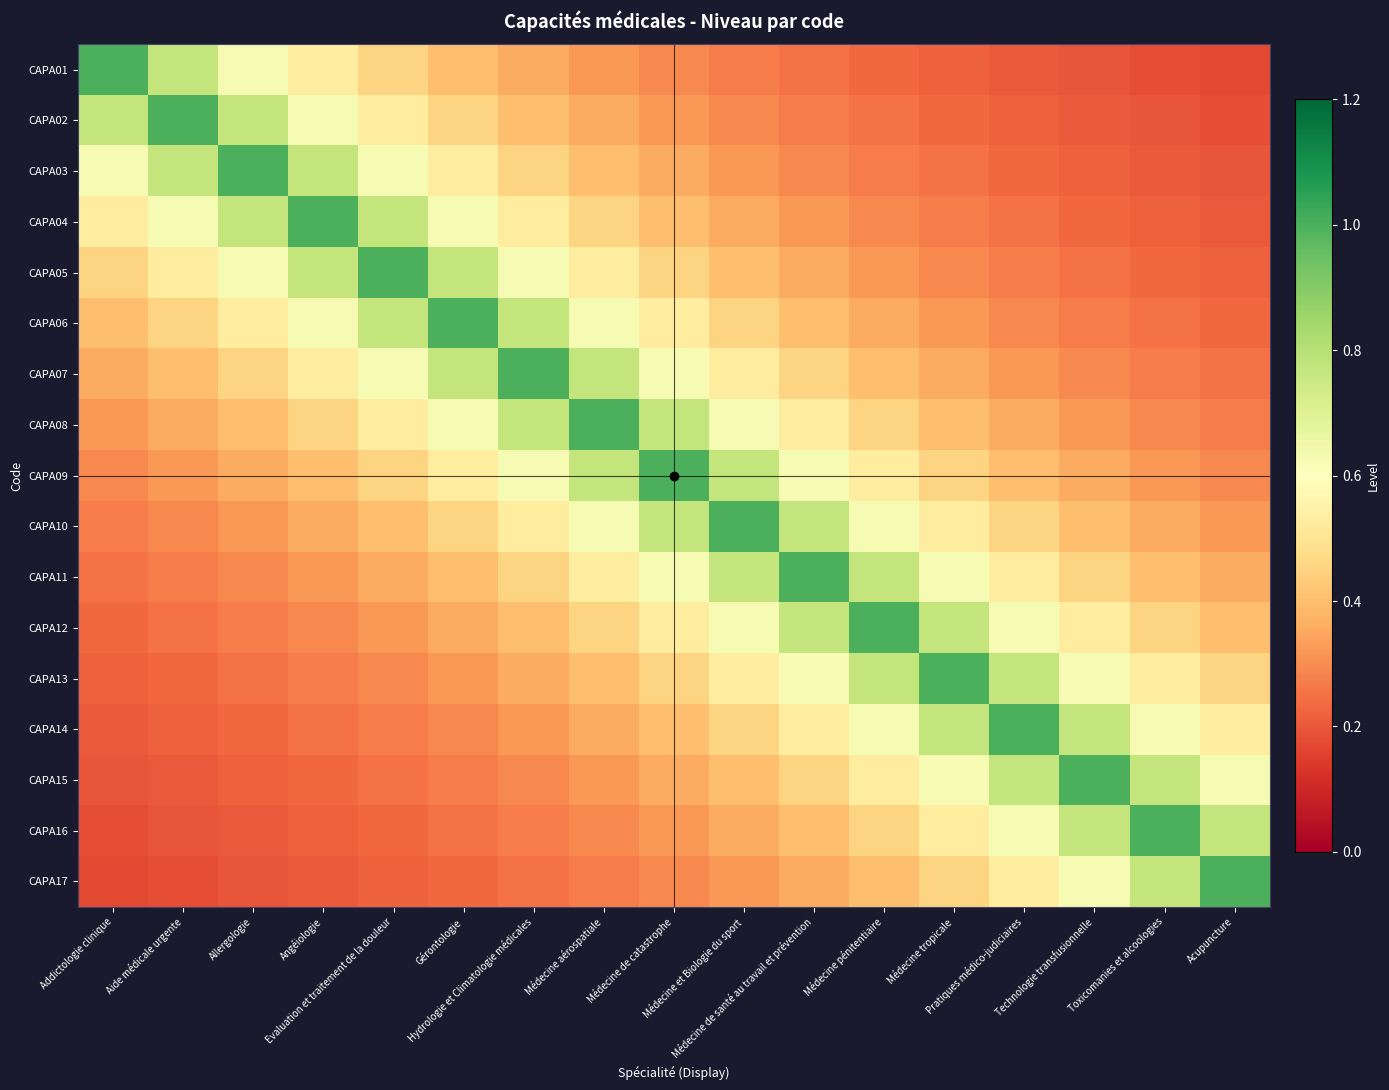

Reading right to left, what are all the values shown in this chart?

CAPA01: Acupuncture=0.2	Toxicomanies et alcoologies=0.2	Technologie transfusionnelle=0.2	Pratiques médico-judiciaires=0.2	Médecine tropicale=0.2	Médecine pénitentiaire=0.2	Médecine de santé au travail et prévention=0.2	Médecine et Biologie du sport=0.3	Médecine de catastrophe=0.3	Médecine aérospatiale=0.3	Hydrologie et Climatologie médicales=0.4	Gérontologie=0.4	Evaluation et traitement de la douleur=0.5	Angéiologie=0.5	Allergologie=0.6	Aide médicale urgente=0.8	Addictologie clinique=1.0
CAPA02: Acupuncture=0.2	Toxicomanies et alcoologies=0.2	Technologie transfusionnelle=0.2	Pratiques médico-judiciaires=0.2	Médecine tropicale=0.2	Médecine pénitentiaire=0.2	Médecine de santé au travail et prévention=0.3	Médecine et Biologie du sport=0.3	Médecine de catastrophe=0.3	Médecine aérospatiale=0.4	Hydrologie et Climatologie médicales=0.4	Gérontologie=0.5	Evaluation et traitement de la douleur=0.5	Angéiologie=0.6	Allergologie=0.8	Aide médicale urgente=1.0	Addictologie clinique=0.8
CAPA03: Acupuncture=0.2	Toxicomanies et alcoologies=0.2	Technologie transfusionnelle=0.2	Pratiques médico-judiciaires=0.2	Médecine tropicale=0.2	Médecine pénitentiaire=0.3	Médecine de santé au travail et prévention=0.3	Médecine et Biologie du sport=0.3	Médecine de catastrophe=0.4	Médecine aérospatiale=0.4	Hydrologie et Climatologie médicales=0.5	Gérontologie=0.5	Evaluation et traitement de la douleur=0.6	Angéiologie=0.8	Allergologie=1.0	Aide médicale urgente=0.8	Addictologie clinique=0.6
CAPA04: Acupuncture=0.2	Toxicomanies et alcoologies=0.2	Technologie transfusionnelle=0.2	Pratiques médico-judiciaires=0.2	Médecine tropicale=0.3	Médecine pénitentiaire=0.3	Médecine de santé au travail et prévention=0.3	Médecine et Biologie du sport=0.4	Médecine de catastrophe=0.4	Médecine aérospatiale=0.5	Hydrologie et Climatologie médicales=0.5	Gérontologie=0.6	Evaluation et traitement de la douleur=0.8	Angéiologie=1.0	Allergologie=0.8	Aide médicale urgente=0.6	Addictologie clinique=0.5
CAPA05: Acupuncture=0.2	Toxicomanies et alcoologies=0.2	Technologie transfusionnelle=0.2	Pratiques médico-judiciaires=0.3	Médecine tropicale=0.3	Médecine pénitentiaire=0.3	Médecine de santé au travail et prévention=0.4	Médecine et Biologie du sport=0.4	Médecine de catastrophe=0.5	Médecine aérospatiale=0.5	Hydrologie et Climatologie médicales=0.6	Gérontologie=0.8	Evaluation et traitement de la douleur=1.0	Angéiologie=0.8	Allergologie=0.6	Aide médicale urgente=0.5	Addictologie clinique=0.5
CAPA06: Acupuncture=0.2	Toxicomanies et alcoologies=0.2	Technologie transfusionnelle=0.3	Pratiques médico-judiciaires=0.3	Médecine tropicale=0.3	Médecine pénitentiaire=0.4	Médecine de santé au travail et prévention=0.4	Médecine et Biologie du sport=0.5	Médecine de catastrophe=0.5	Médecine aérospatiale=0.6	Hydrologie et Climatologie médicales=0.8	Gérontologie=1.0	Evaluation et traitement de la douleur=0.8	Angéiologie=0.6	Allergologie=0.5	Aide médicale urgente=0.5	Addictologie clinique=0.4
CAPA07: Acupuncture=0.2	Toxicomanies et alcoologies=0.3	Technologie transfusionnelle=0.3	Pratiques médico-judiciaires=0.3	Médecine tropicale=0.4	Médecine pénitentiaire=0.4	Médecine de santé au travail et prévention=0.5	Médecine et Biologie du sport=0.5	Médecine de catastrophe=0.6	Médecine aérospatiale=0.8	Hydrologie et Climatologie médicales=1.0	Gérontologie=0.8	Evaluation et traitement de la douleur=0.6	Angéiologie=0.5	Allergologie=0.5	Aide médicale urgente=0.4	Addictologie clinique=0.4
CAPA08: Acupuncture=0.3	Toxicomanies et alcoologies=0.3	Technologie transfusionnelle=0.3	Pratiques médico-judiciaires=0.4	Médecine tropicale=0.4	Médecine pénitentiaire=0.5	Médecine de santé au travail et prévention=0.5	Médecine et Biologie du sport=0.6	Médecine de catastrophe=0.8	Médecine aérospatiale=1.0	Hydrologie et Climatologie médicales=0.8	Gérontologie=0.6	Evaluation et traitement de la douleur=0.5	Angéiologie=0.5	Allergologie=0.4	Aide médicale urgente=0.4	Addictologie clinique=0.3
CAPA09: Acupuncture=0.3	Toxicomanies et alcoologies=0.3	Technologie transfusionnelle=0.4	Pratiques médico-judiciaires=0.4	Médecine tropicale=0.5	Médecine pénitentiaire=0.5	Médecine de santé au travail et prévention=0.6	Médecine et Biologie du sport=0.8	Médecine de catastrophe=1.0	Médecine aérospatiale=0.8	Hydrologie et Climatologie médicales=0.6	Gérontologie=0.5	Evaluation et traitement de la douleur=0.5	Angéiologie=0.4	Allergologie=0.4	Aide médicale urgente=0.3	Addictologie clinique=0.3
CAPA10: Acupuncture=0.3	Toxicomanies et alcoologies=0.4	Technologie transfusionnelle=0.4	Pratiques médico-judiciaires=0.5	Médecine tropicale=0.5	Médecine pénitentiaire=0.6	Médecine de santé au travail et prévention=0.8	Médecine et Biologie du sport=1.0	Médecine de catastrophe=0.8	Médecine aérospatiale=0.6	Hydrologie et Climatologie médicales=0.5	Gérontologie=0.5	Evaluation et traitement de la douleur=0.4	Angéiologie=0.4	Allergologie=0.3	Aide médicale urgente=0.3	Addictologie clinique=0.3
CAPA11: Acupuncture=0.4	Toxicomanies et alcoologies=0.4	Technologie transfusionnelle=0.5	Pratiques médico-judiciaires=0.5	Médecine tropicale=0.6	Médecine pénitentiaire=0.8	Médecine de santé au travail et prévention=1.0	Médecine et Biologie du sport=0.8	Médecine de catastrophe=0.6	Médecine aérospatiale=0.5	Hydrologie et Climatologie médicales=0.5	Gérontologie=0.4	Evaluation et traitement de la douleur=0.4	Angéiologie=0.3	Allergologie=0.3	Aide médicale urgente=0.3	Addictologie clinique=0.2
CAPA12: Acupuncture=0.4	Toxicomanies et alcoologies=0.5	Technologie transfusionnelle=0.5	Pratiques médico-judiciaires=0.6	Médecine tropicale=0.8	Médecine pénitentiaire=1.0	Médecine de santé au travail et prévention=0.8	Médecine et Biologie du sport=0.6	Médecine de catastrophe=0.5	Médecine aérospatiale=0.5	Hydrologie et Climatologie médicales=0.4	Gérontologie=0.4	Evaluation et traitement de la douleur=0.3	Angéiologie=0.3	Allergologie=0.3	Aide médicale urgente=0.2	Addictologie clinique=0.2
CAPA13: Acupuncture=0.5	Toxicomanies et alcoologies=0.5	Technologie transfusionnelle=0.6	Pratiques médico-judiciaires=0.8	Médecine tropicale=1.0	Médecine pénitentiaire=0.8	Médecine de santé au travail et prévention=0.6	Médecine et Biologie du sport=0.5	Médecine de catastrophe=0.5	Médecine aérospatiale=0.4	Hydrologie et Climatologie médicales=0.4	Gérontologie=0.3	Evaluation et traitement de la douleur=0.3	Angéiologie=0.3	Allergologie=0.2	Aide médicale urgente=0.2	Addictologie clinique=0.2
CAPA14: Acupuncture=0.5	Toxicomanies et alcoologies=0.6	Technologie transfusionnelle=0.8	Pratiques médico-judiciaires=1.0	Médecine tropicale=0.8	Médecine pénitentiaire=0.6	Médecine de santé au travail et prévention=0.5	Médecine et Biologie du sport=0.5	Médecine de catastrophe=0.4	Médecine aérospatiale=0.4	Hydrologie et Climatologie médicales=0.3	Gérontologie=0.3	Evaluation et traitement de la douleur=0.3	Angéiologie=0.2	Allergologie=0.2	Aide médicale urgente=0.2	Addictologie clinique=0.2
CAPA15: Acupuncture=0.6	Toxicomanies et alcoologies=0.8	Technologie transfusionnelle=1.0	Pratiques médico-judiciaires=0.8	Médecine tropicale=0.6	Médecine pénitentiaire=0.5	Médecine de santé au travail et prévention=0.5	Médecine et Biologie du sport=0.4	Médecine de catastrophe=0.4	Médecine aérospatiale=0.3	Hydrologie et Climatologie médicales=0.3	Gérontologie=0.3	Evaluation et traitement de la douleur=0.2	Angéiologie=0.2	Allergologie=0.2	Aide médicale urgente=0.2	Addictologie clinique=0.2
CAPA16: Acupuncture=0.8	Toxicomanies et alcoologies=1.0	Technologie transfusionnelle=0.8	Pratiques médico-judiciaires=0.6	Médecine tropicale=0.5	Médecine pénitentiaire=0.5	Médecine de santé au travail et prévention=0.4	Médecine et Biologie du sport=0.4	Médecine de catastrophe=0.3	Médecine aérospatiale=0.3	Hydrologie et Climatologie médicales=0.3	Gérontologie=0.2	Evaluation et traitement de la douleur=0.2	Angéiologie=0.2	Allergologie=0.2	Aide médicale urgente=0.2	Addictologie clinique=0.2
CAPA17: Acupuncture=1.0	Toxicomanies et alcoologies=0.8	Technologie transfusionnelle=0.6	Pratiques médico-judiciaires=0.5	Médecine tropicale=0.5	Médecine pénitentiaire=0.4	Médecine de santé au travail et prévention=0.4	Médecine et Biologie du sport=0.3	Médecine de catastrophe=0.3	Médecine aérospatiale=0.3	Hydrologie et Climatologie médicales=0.2	Gérontologie=0.2	Evaluation et traitement de la douleur=0.2	Angéiologie=0.2	Allergologie=0.2	Aide médicale urgente=0.2	Addictologie clinique=0.2